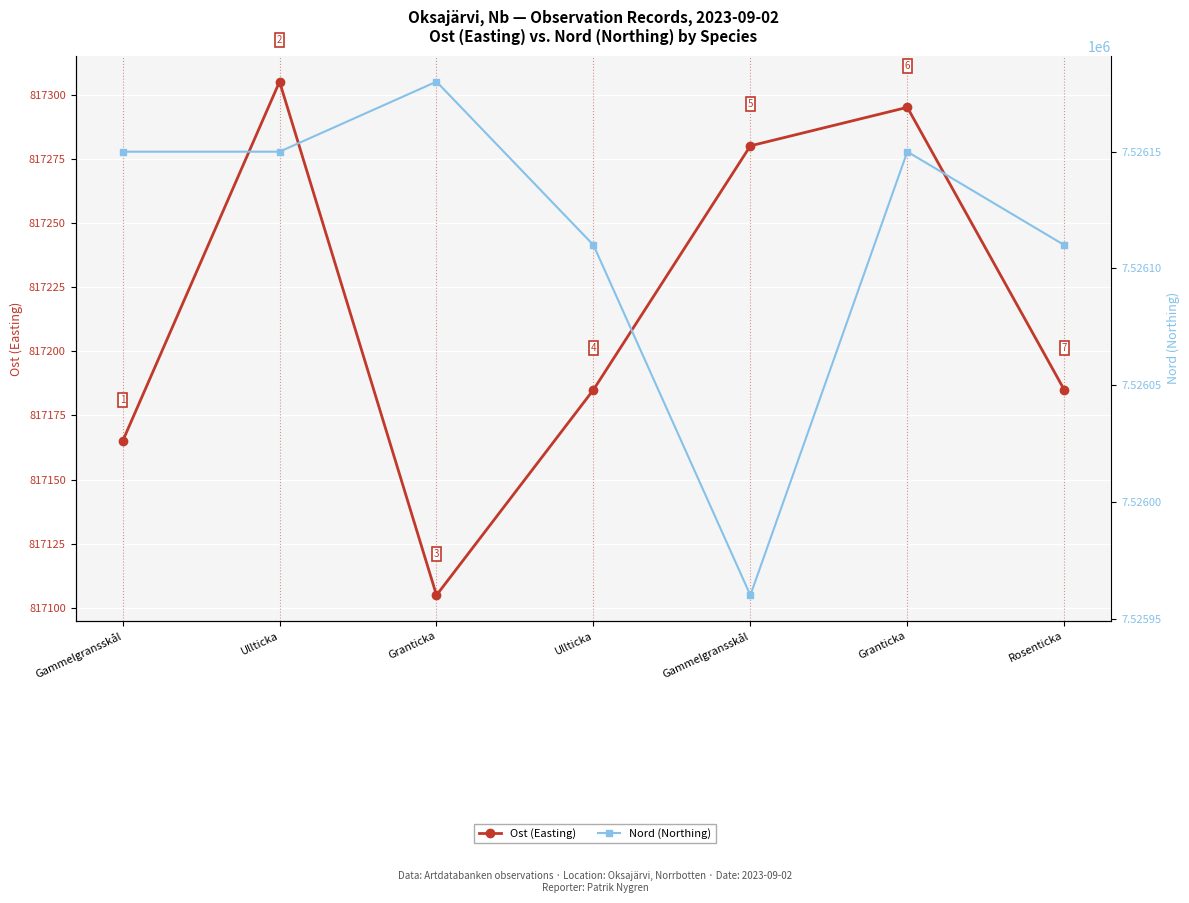

Reading right to left, what are all the values shown in this chart?

Ost (Easting): 817185	817295	817280	817185	817105	817305	817165
Nord (Northing): 7526110	7526150	7525960	7526110	7526180	7526150	7526150